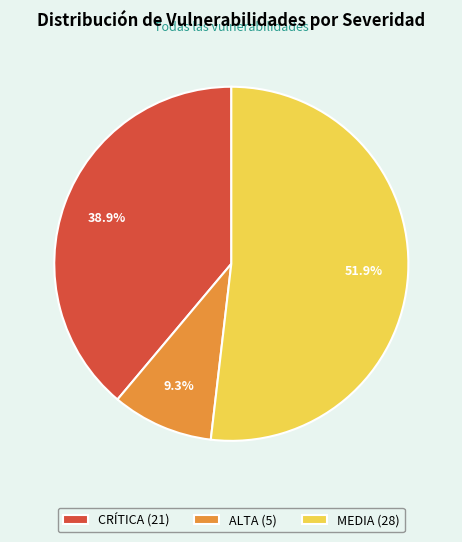

Is it true that CRÍTICA is 33% of the pie?

False